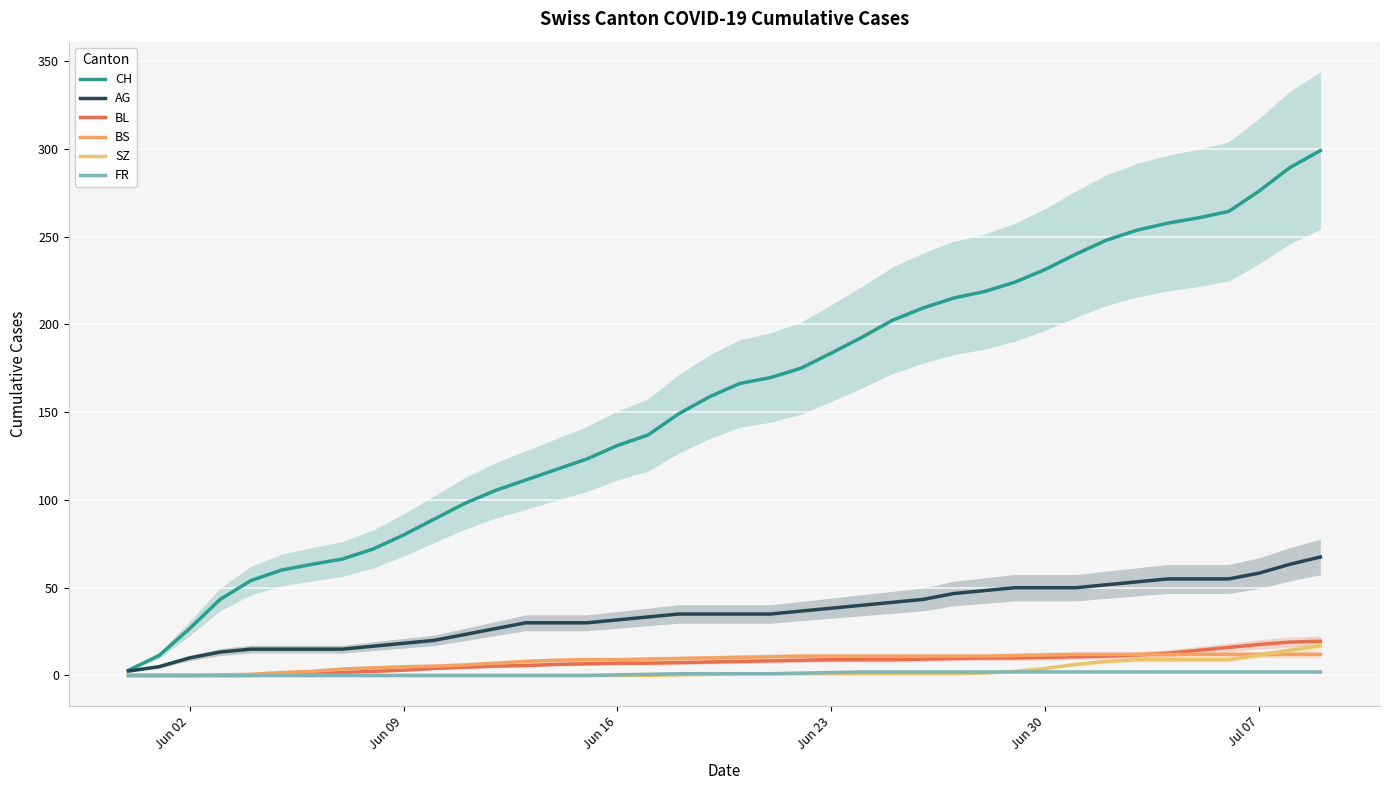

What value does the BL series have at Jun 23?

9.0